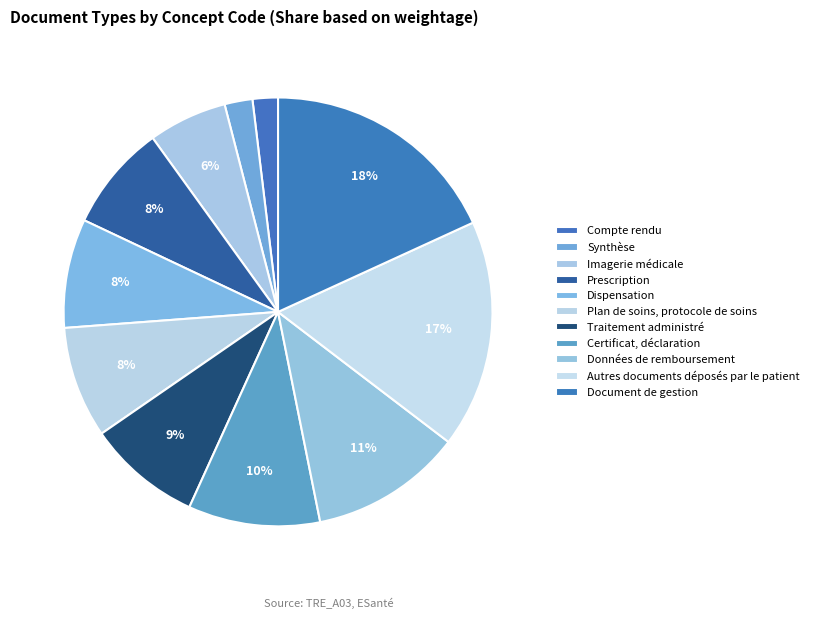

What percentage is NOT represented by Traitement administré?

91.4%